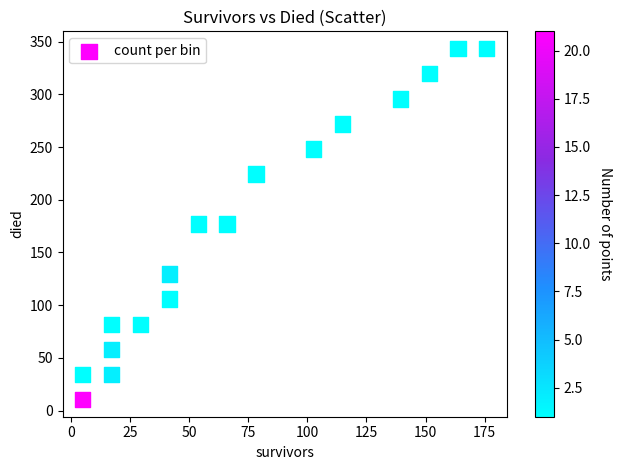

What is the range of Y values (max minus min)?

332.3